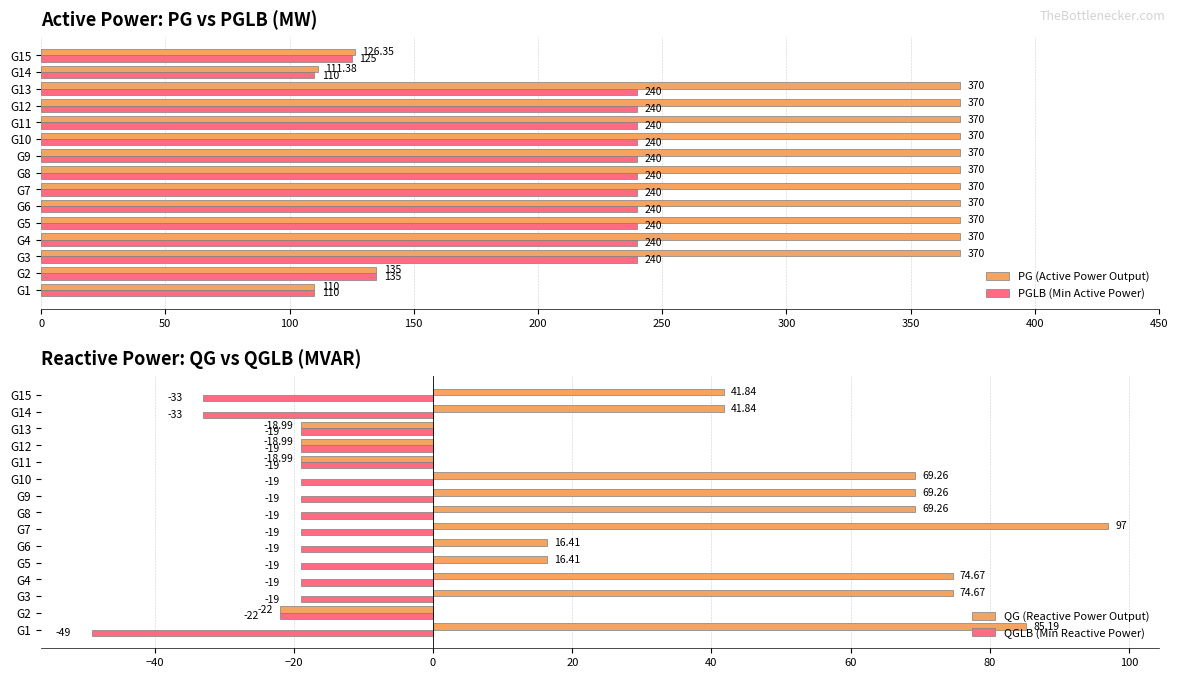

Is the value of PGLB (Min Active Power) at G7 greater than the value of PG (Active Power Output) at G4?

No